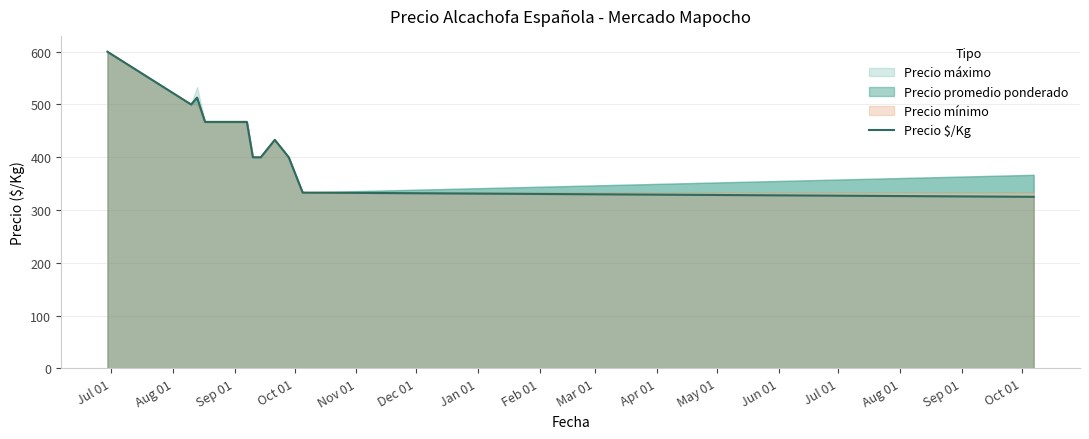

How many data points are less than 467?

6